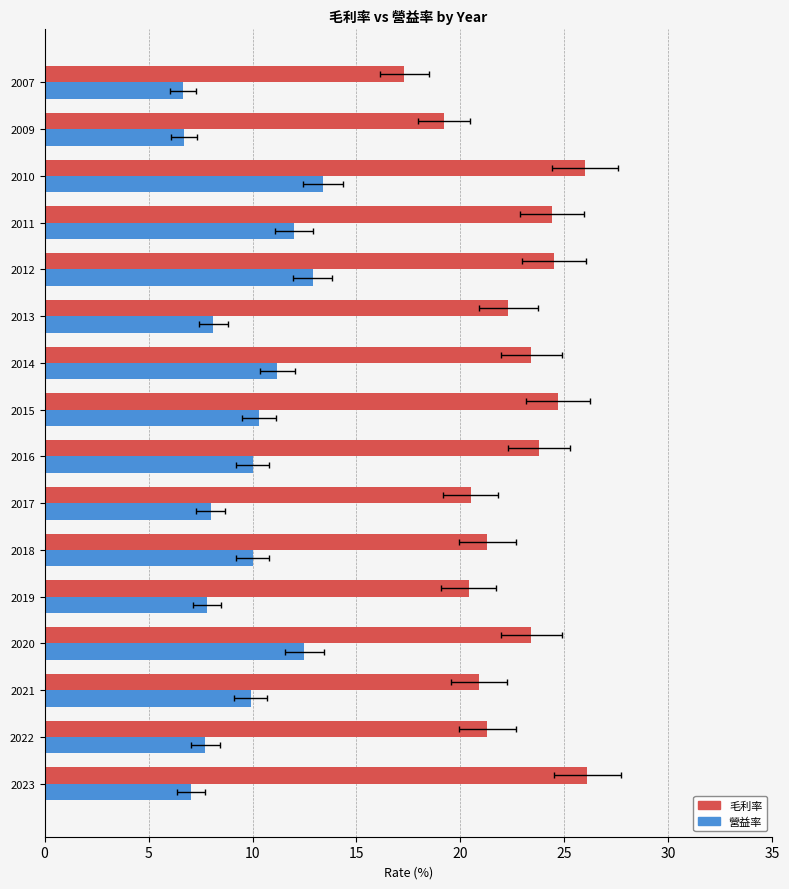

The 營益率 series shows 8.5 at 2020. True or false?

False